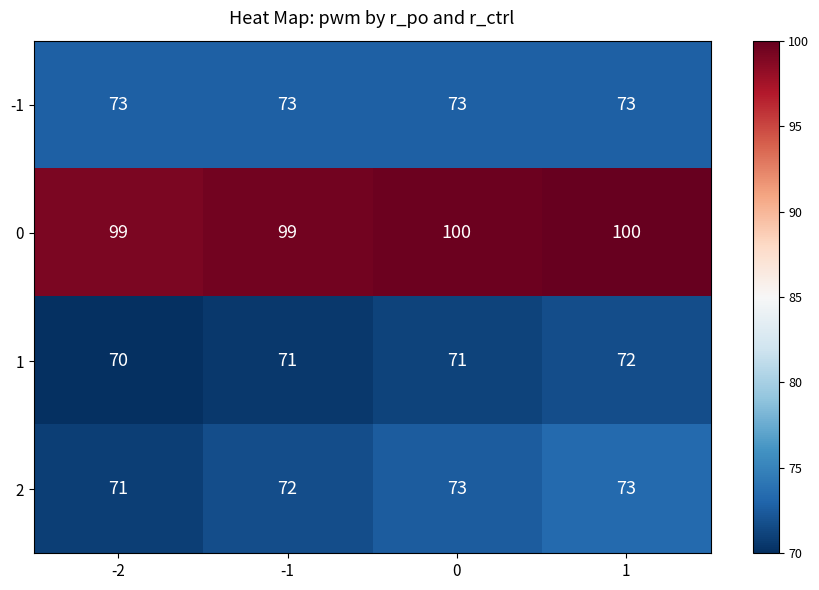

Which category has the lowest value across all series?

-2